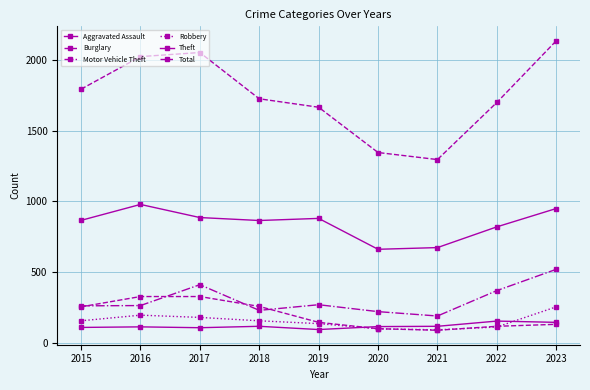

How many data points does each series have?

9